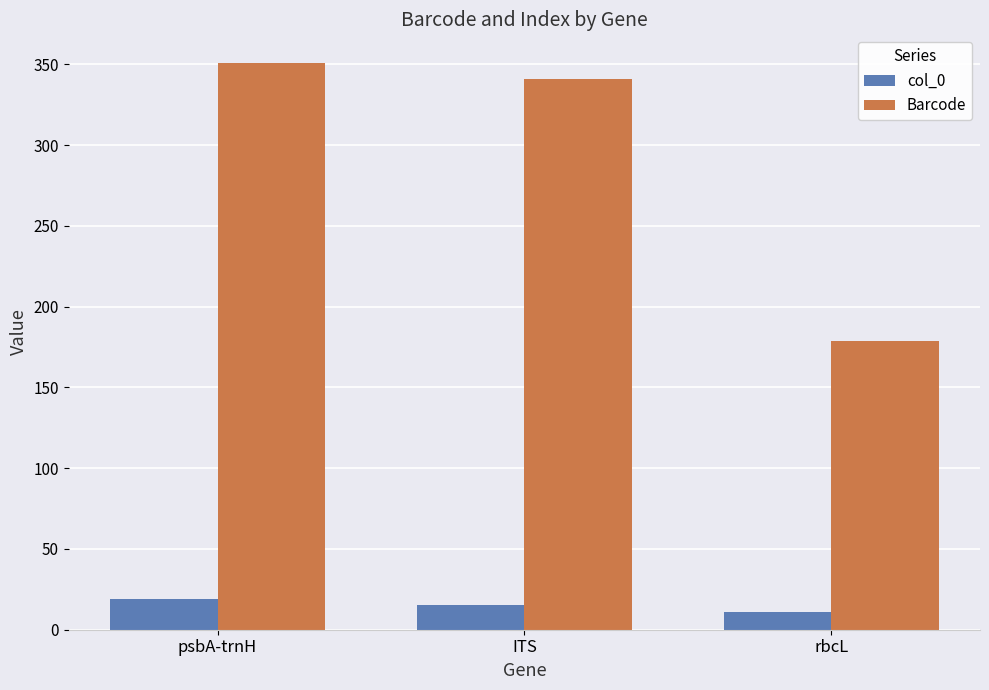

Reading left to right, transcribe all the data shown in this chart.

col_0: psbA-trnH=19	ITS=15	rbcL=11
Barcode: psbA-trnH=351	ITS=341	rbcL=179